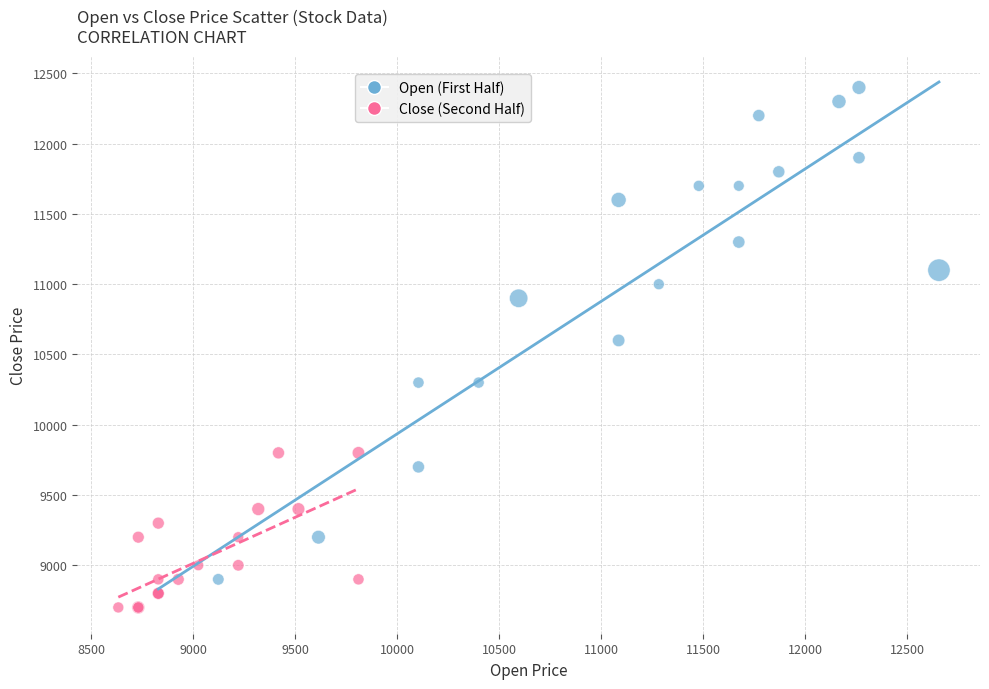

Which series reaches the maximum Y coordinate?

Open (First Half)